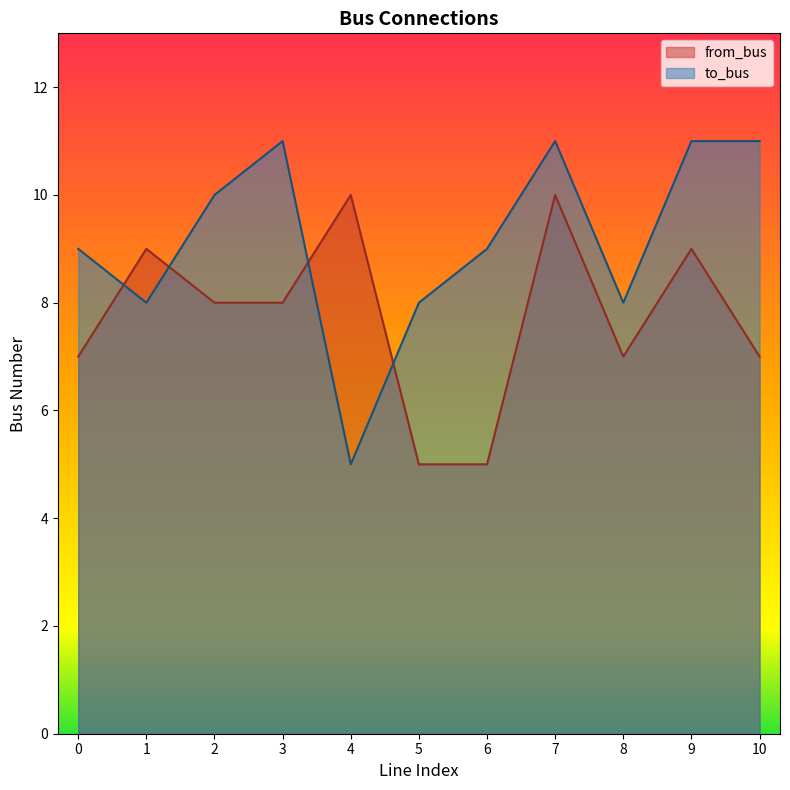

Is it true that from_bus equals 13 at 2?

False